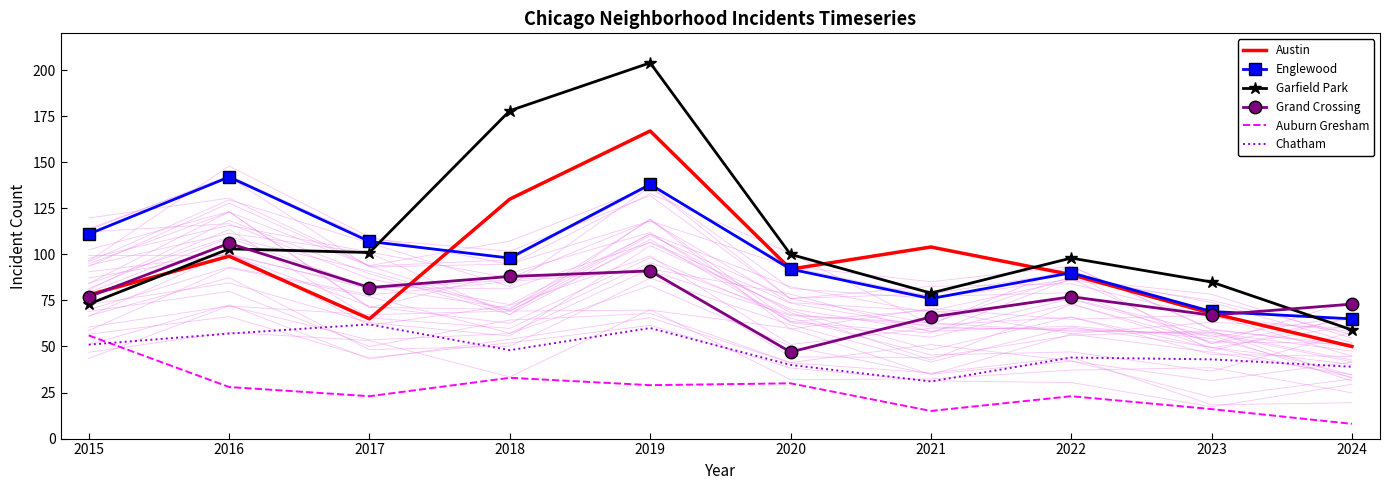

How many interior local valleys does the Englewood series have?

2